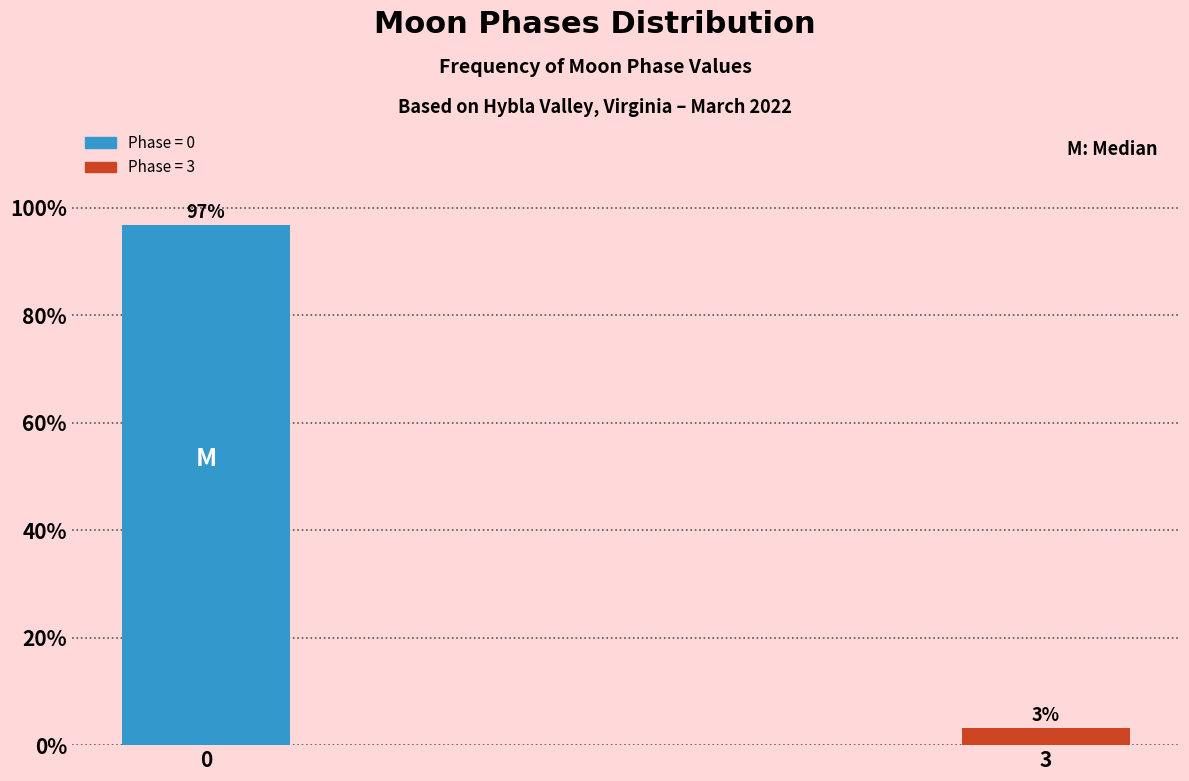

At which category does the chart reach its minimum across all series?

3